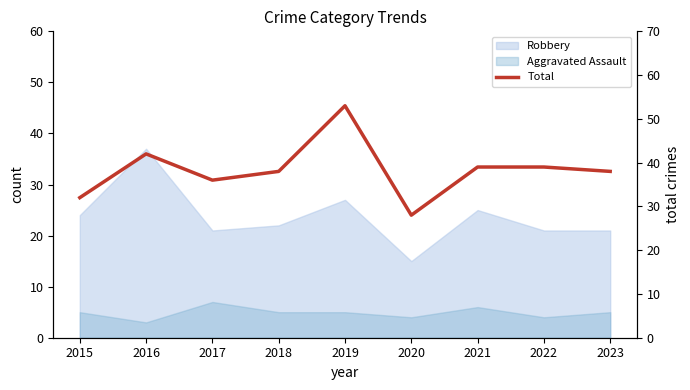

What is the change in value from 2018 to 2021?

+1